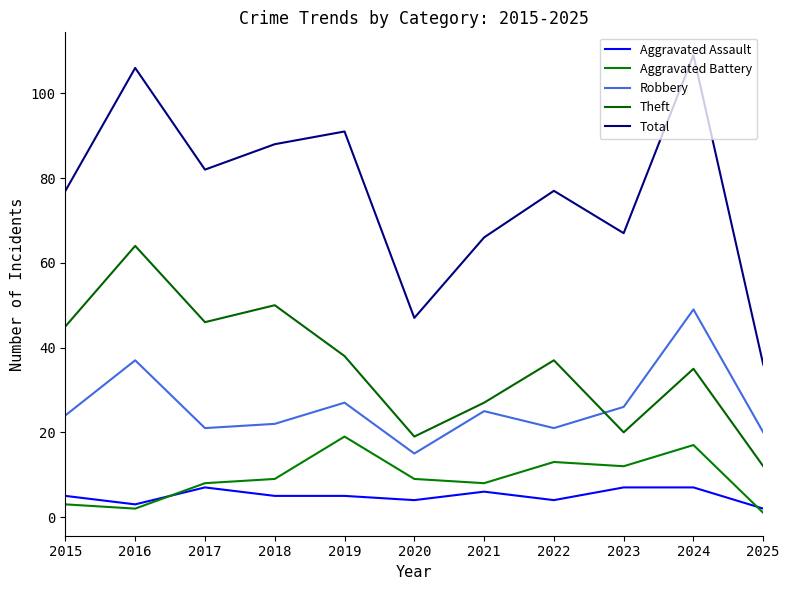

At which category is the sum across all series the highest?

2024